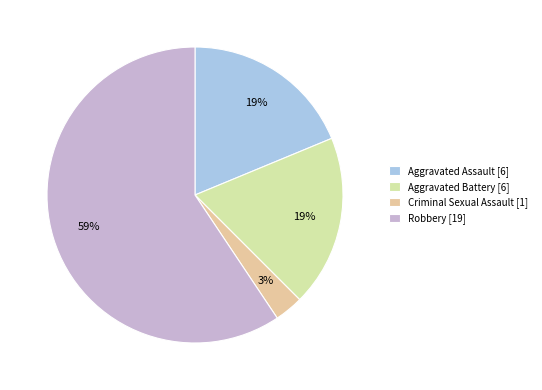

How much of the chart is everything except Aggravated Battery?

81.2%